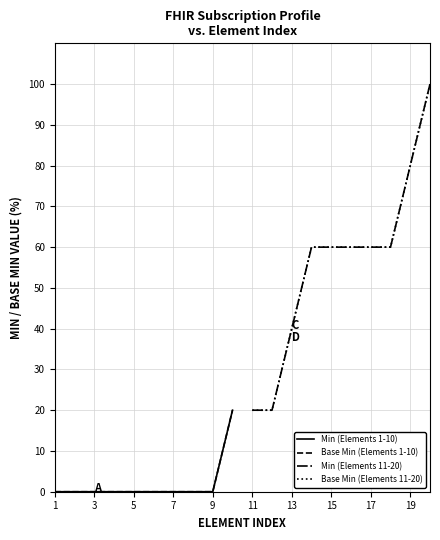

Reading left to right, transcribe all the data shown in this chart.

Min (Elements 1-10): 0	0	0	0	0	0	0	0	0	20
Base Min (Elements 1-10): 0	0	0	0	0	0	0	0	0	20
Min (Elements 11-20): 20	20	40	60	60	60	60	60	80	100
Base Min (Elements 11-20): 20	20	40	60	60	60	60	60	80	100